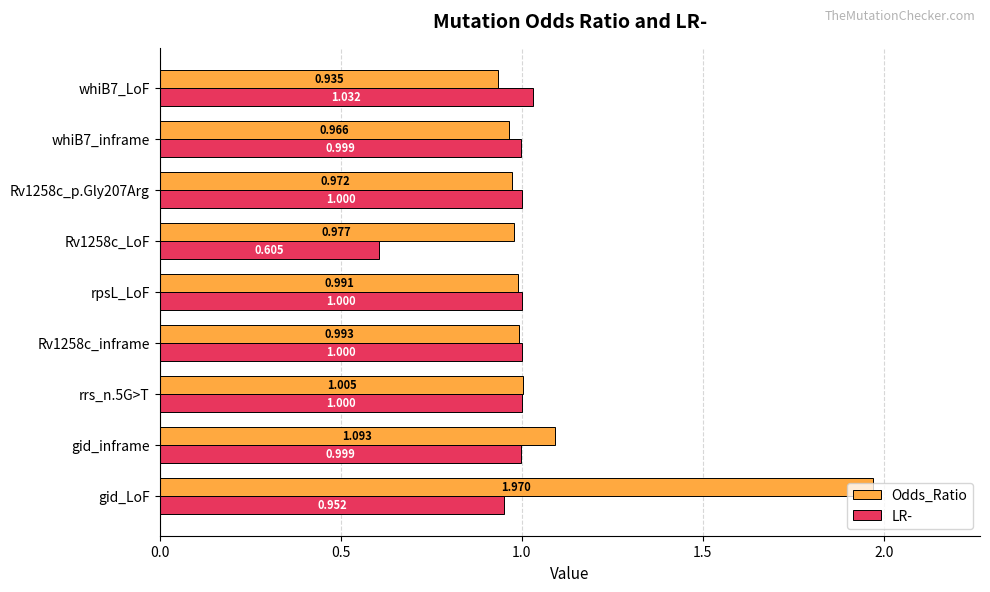

At which category is the sum across all series the highest?

gid_LoF